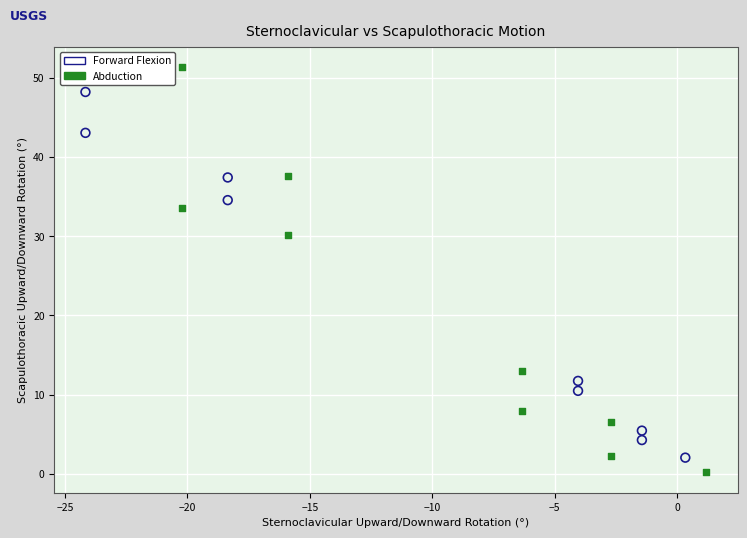

Which series has the widest spread of Y values?

Abduction